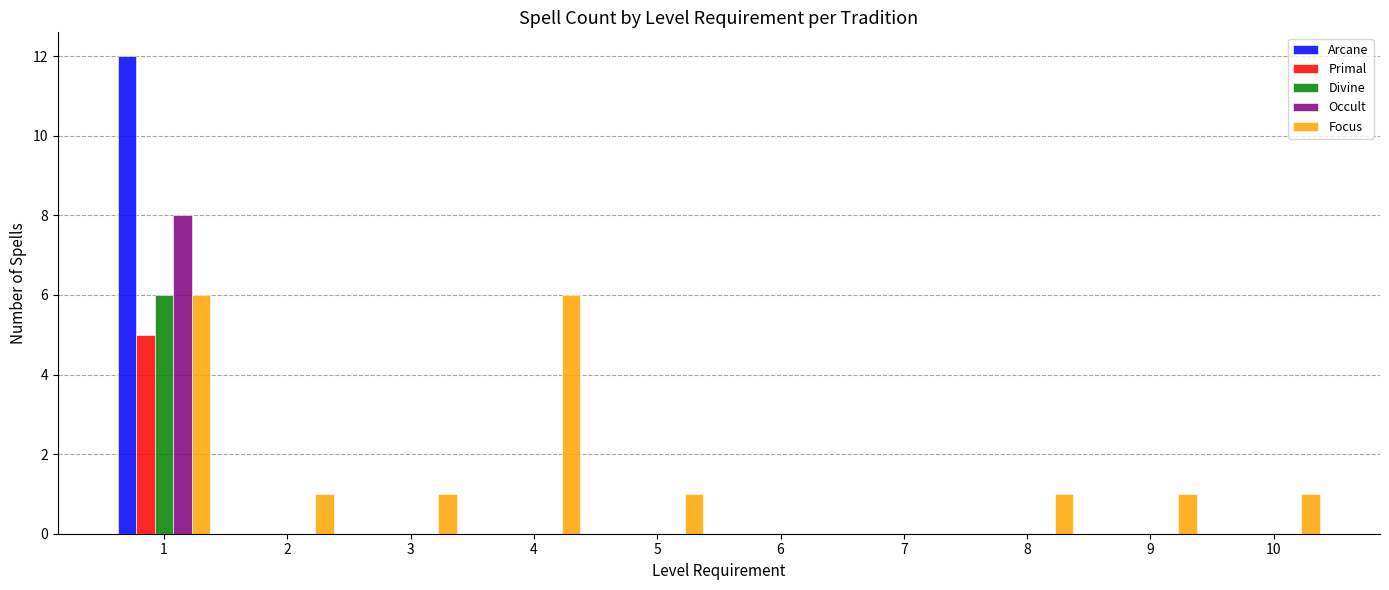

What is the greatest value displayed?

12